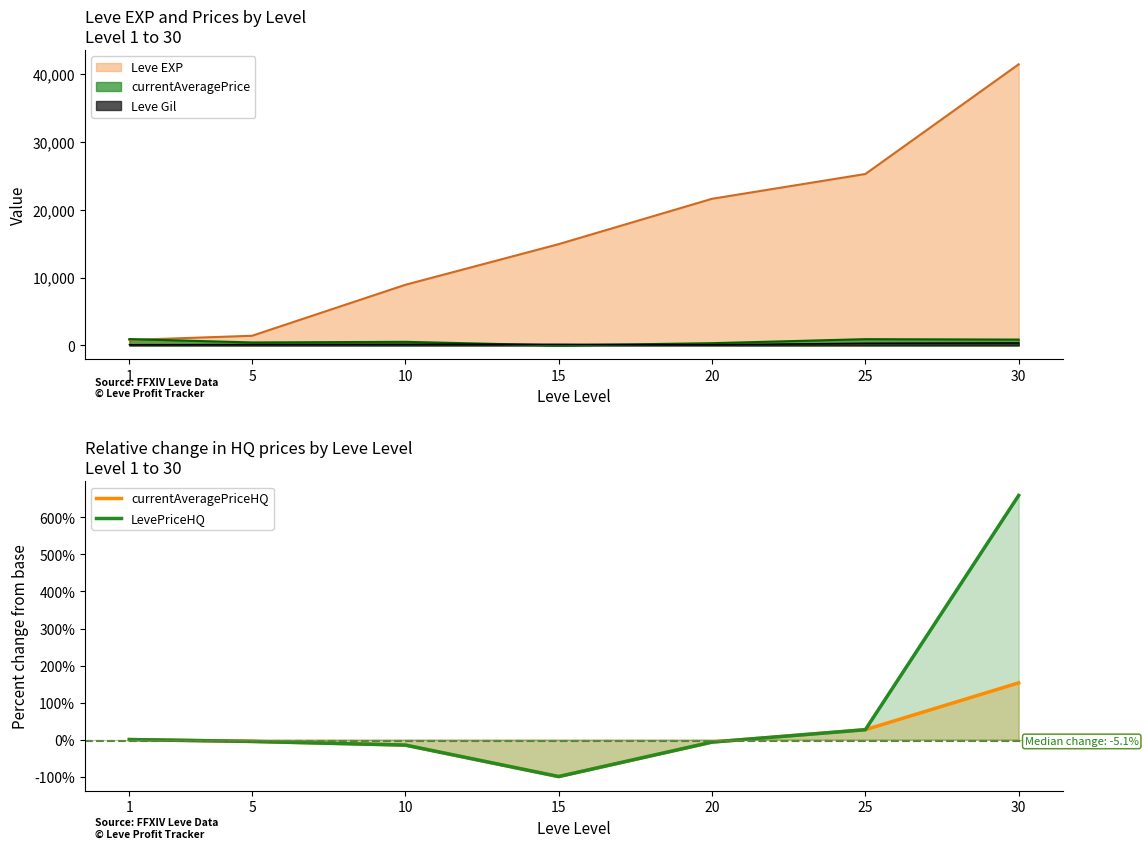

What is the value of the LevePriceHQ point at the 5th from the left?

-6.8